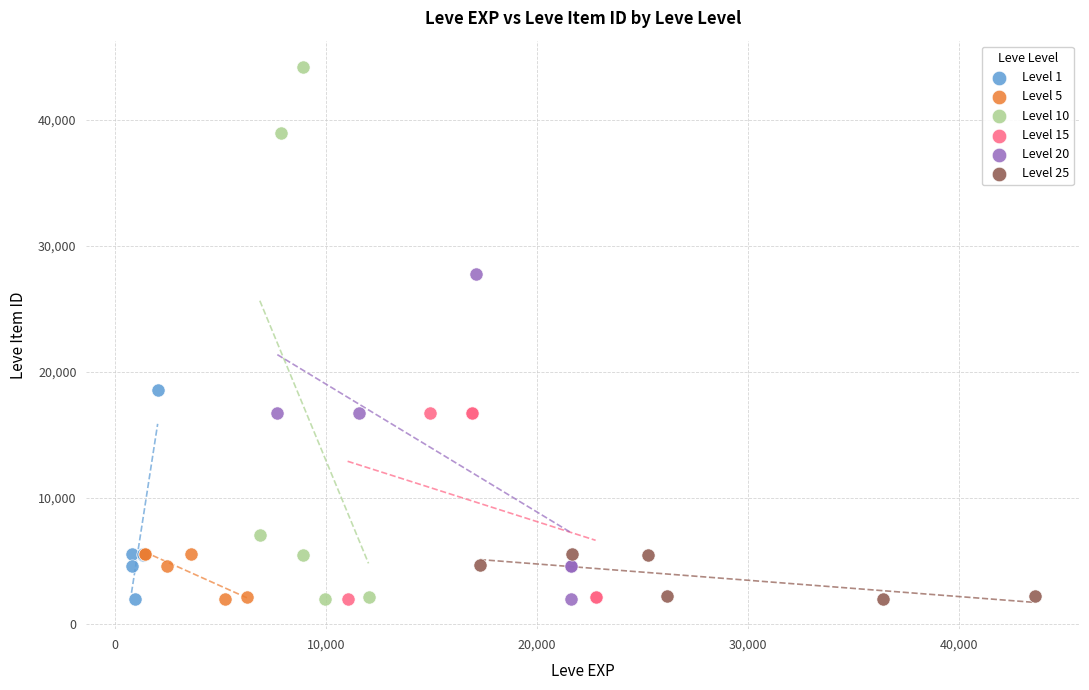

Which series contains the highest Y value?

Level 10